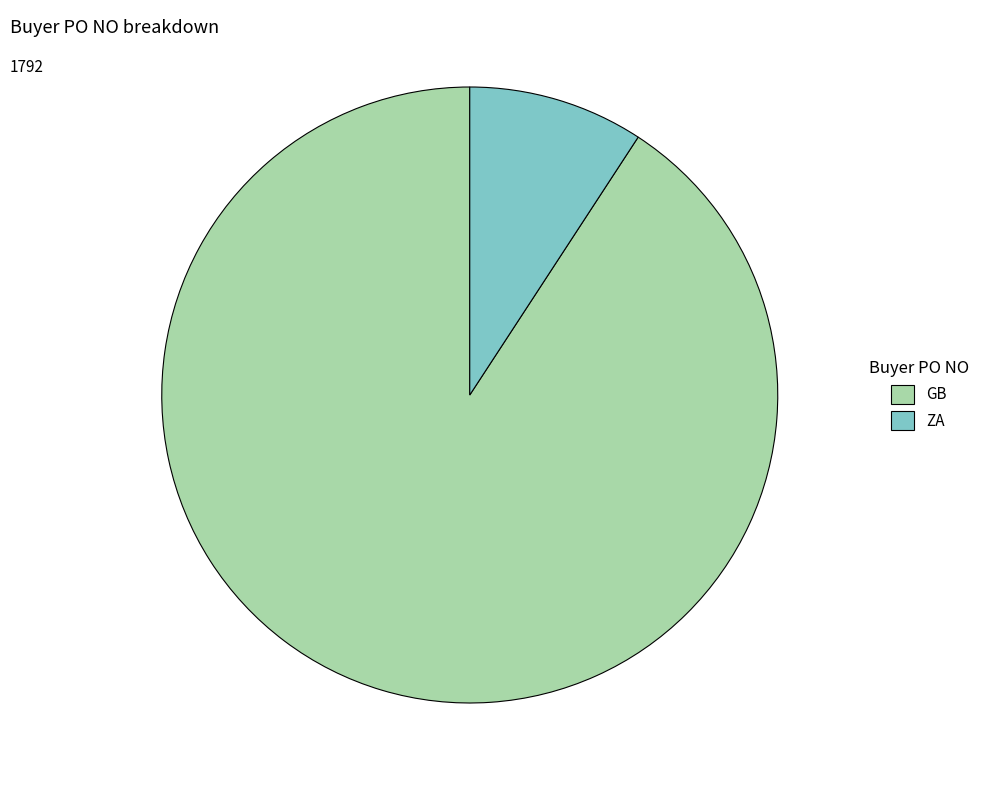

Which category has the biggest portion of the pie?

GB